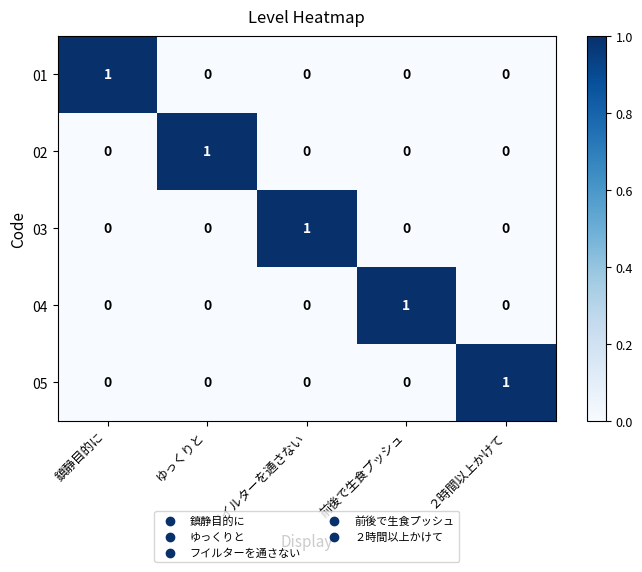

The 05 series shows 0 at 前後で生食プッシュ. True or false?

True